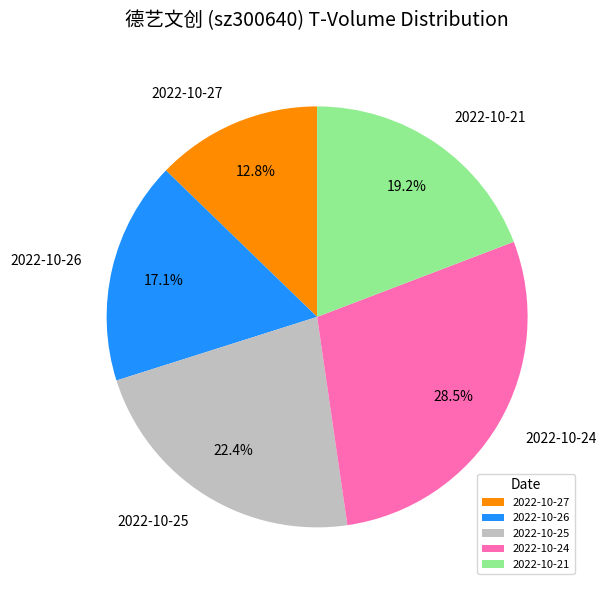

Is 2022-10-25 the majority of the pie?

No